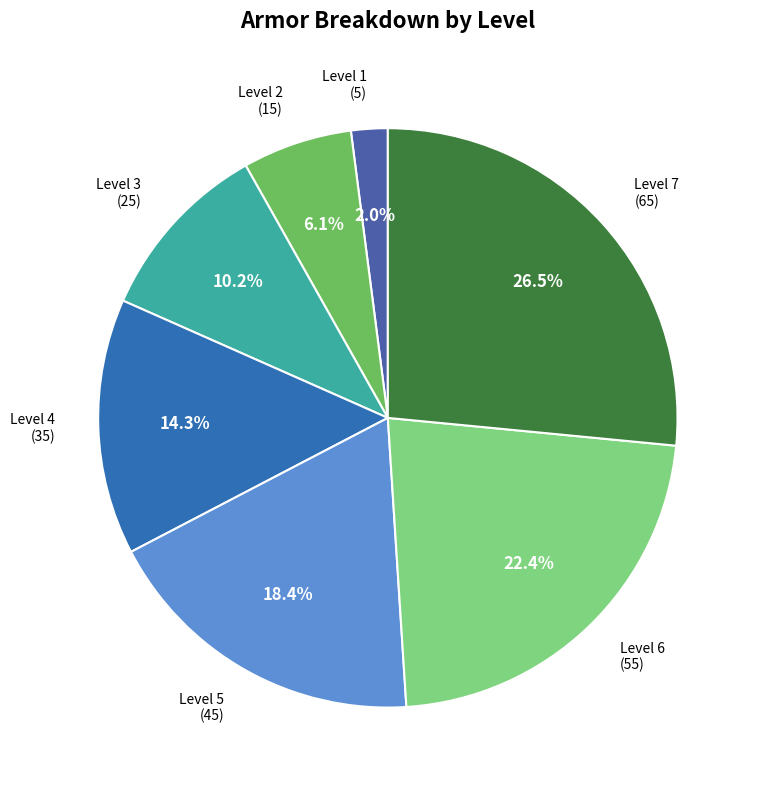

Combined, do Level 2 and Level 5 account for over 50%?

No